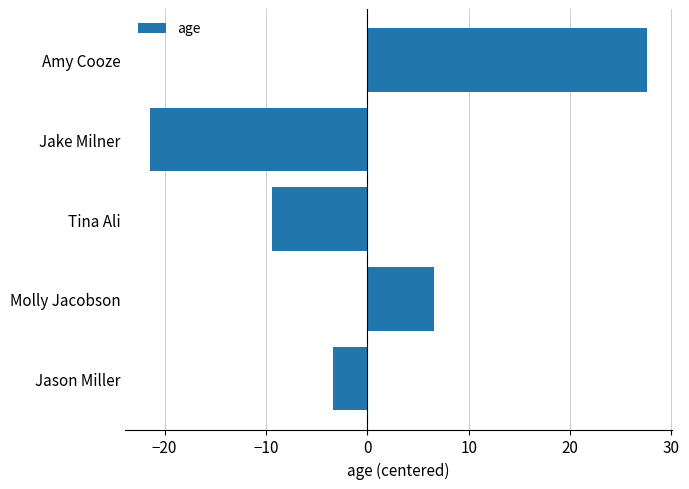

Reading bottom to top, what are all the values shown in this chart?

-3.4	6.6	-9.4	-21.4	27.6